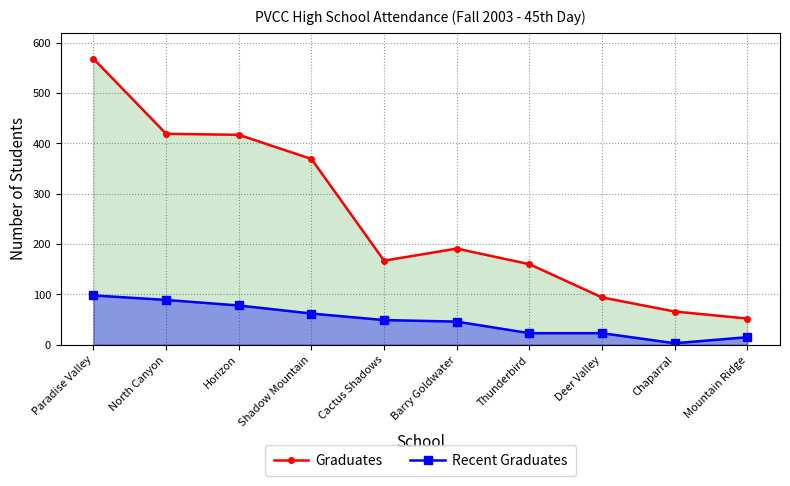

What is the sum of the Graduates values at Paradise Valley and North Canyon?

987